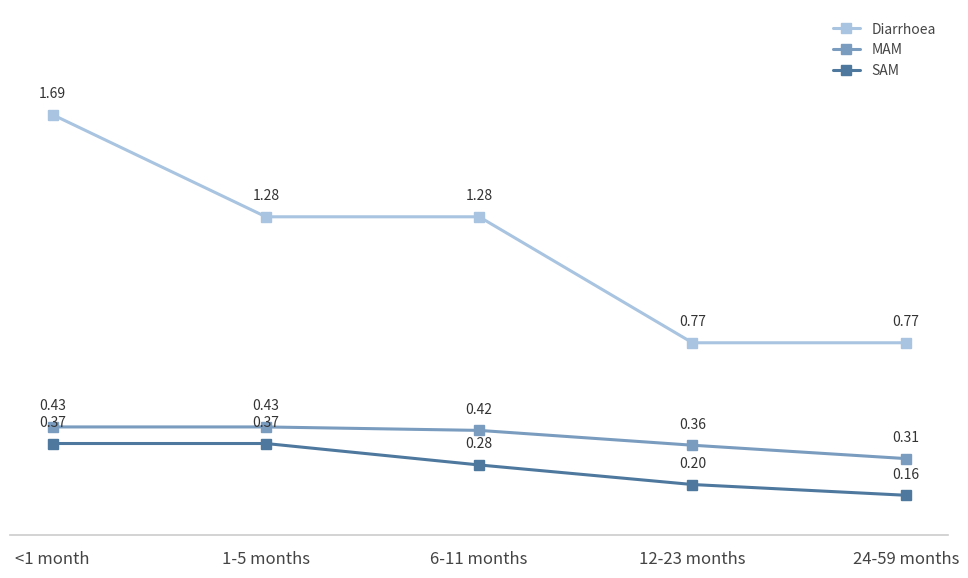

True or false: SAM and Diarrhoea intersect in this chart.

False